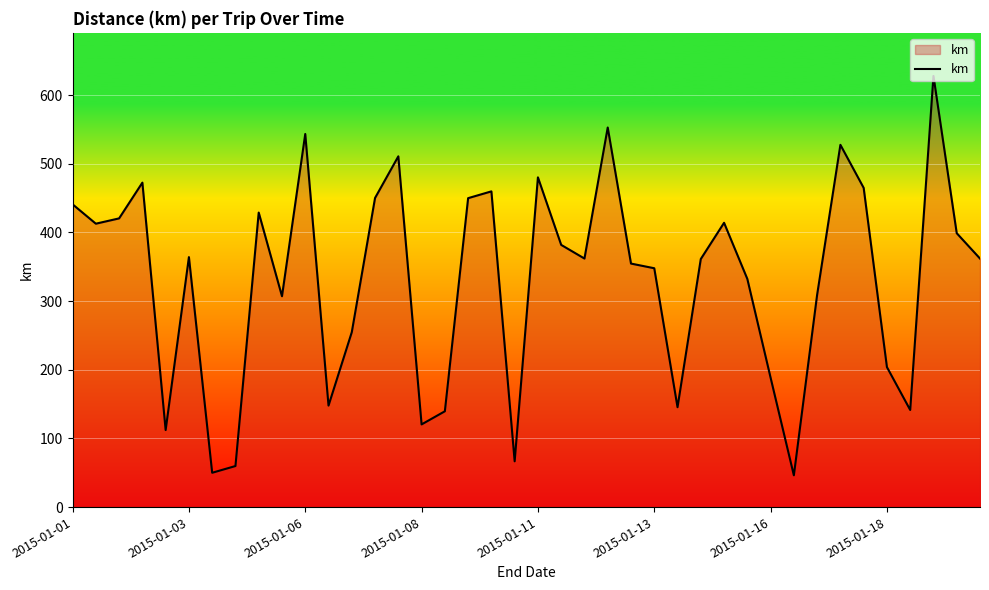

What is the greatest value displayed?

627.9